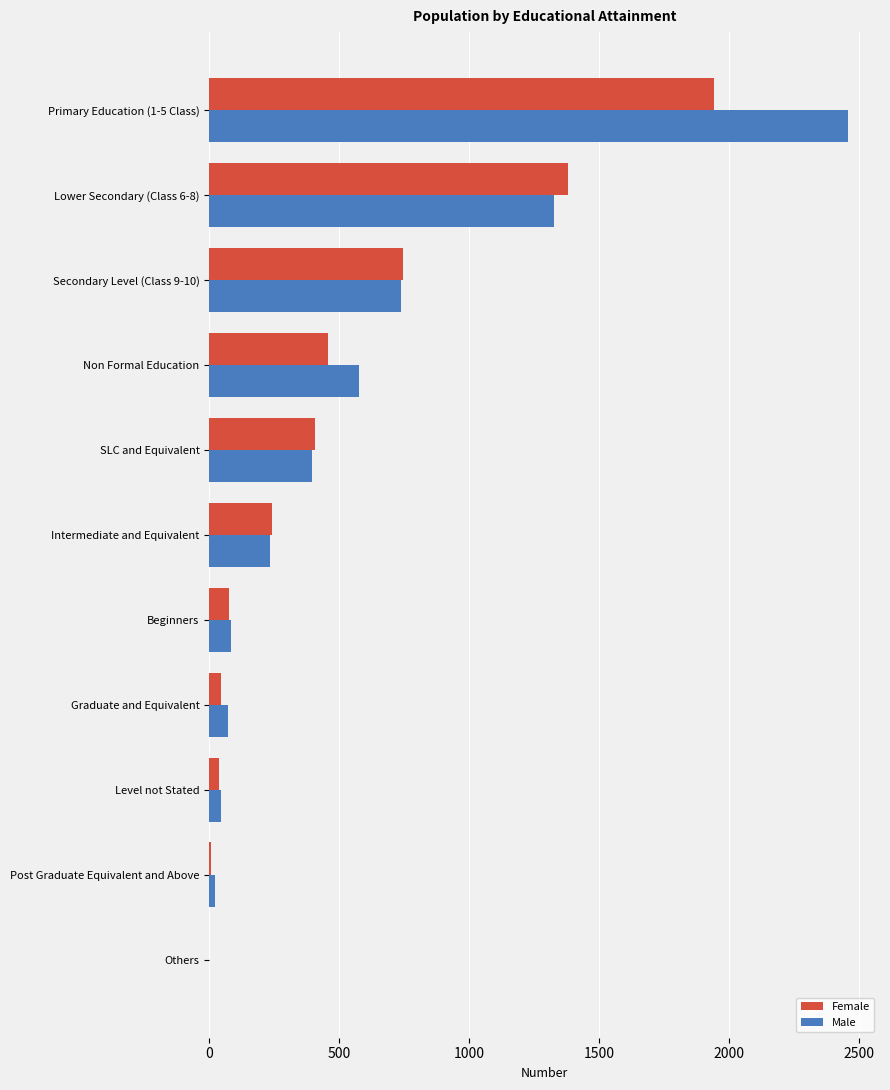

The value of Female at SLC and Equivalent is 586. True or false?

False